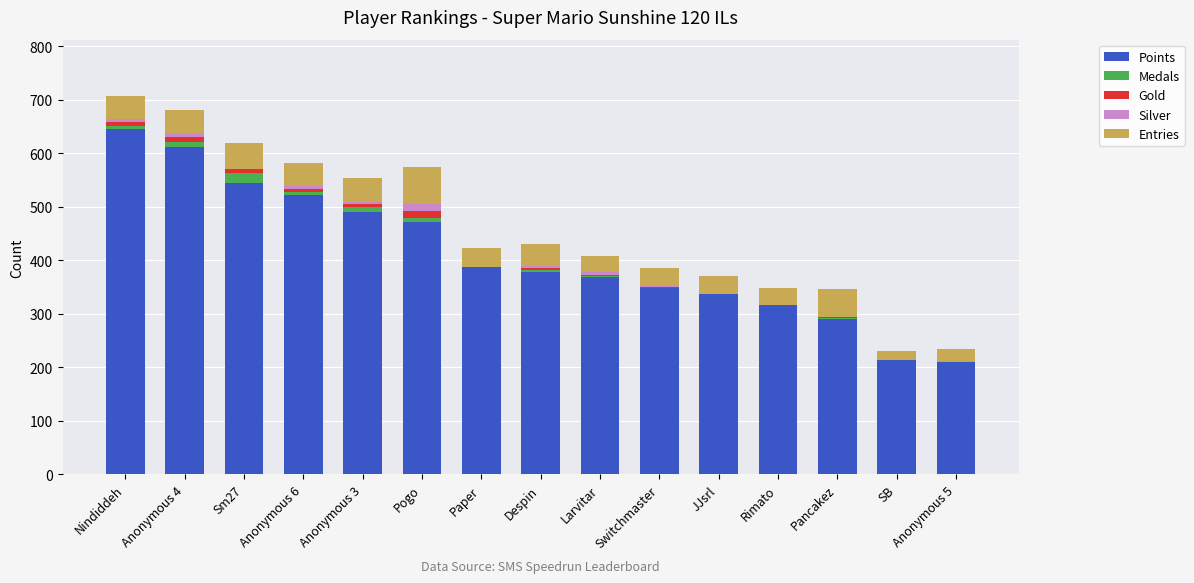

True or false: Points has a value of 291 at Pancakez.

True